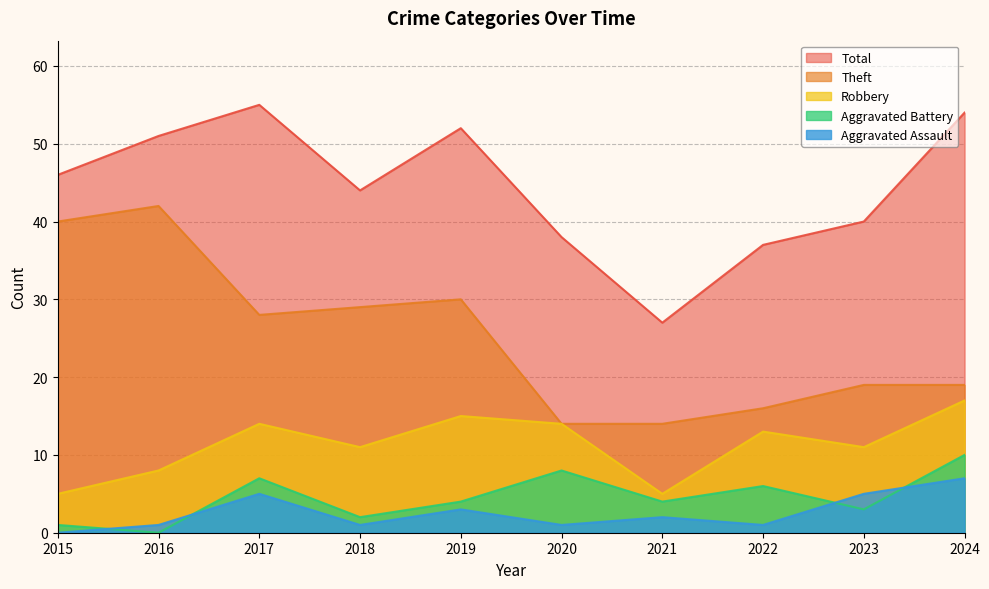

Reading right to left, list all the values displayed in this chart.

Robbery: 17	11	13	5	14	15	11	14	8	5
Theft: 19	19	16	14	14	30	29	28	42	40
Aggravated Assault: 7	5	1	2	1	3	1	5	1	0
Aggravated Battery: 10	3	6	4	8	4	2	7	0	1
Total: 54	40	37	27	38	52	44	55	51	46